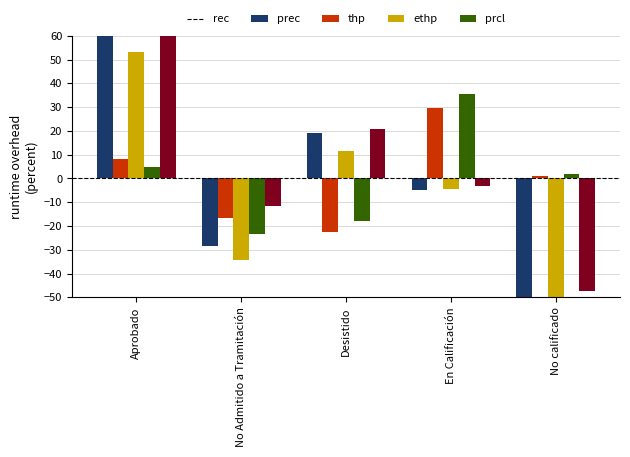

Which has a higher value, No calificado or No Admitido a Tramitación?

No Admitido a Tramitación